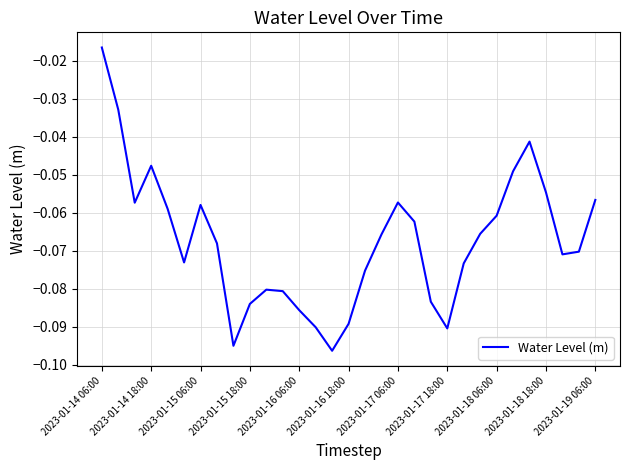

Does the chart have visible grid lines?

Yes